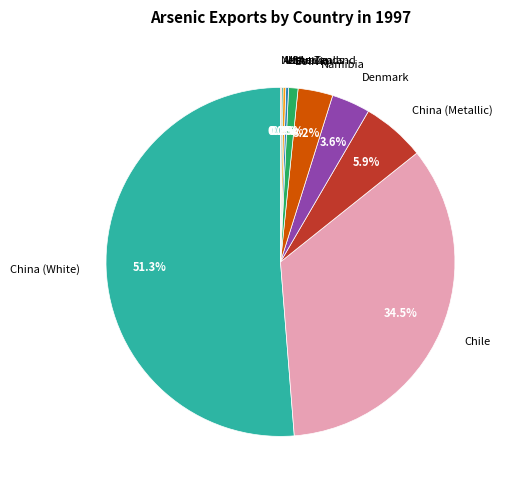

To the nearest percent, what is the average slice percentage?

10%